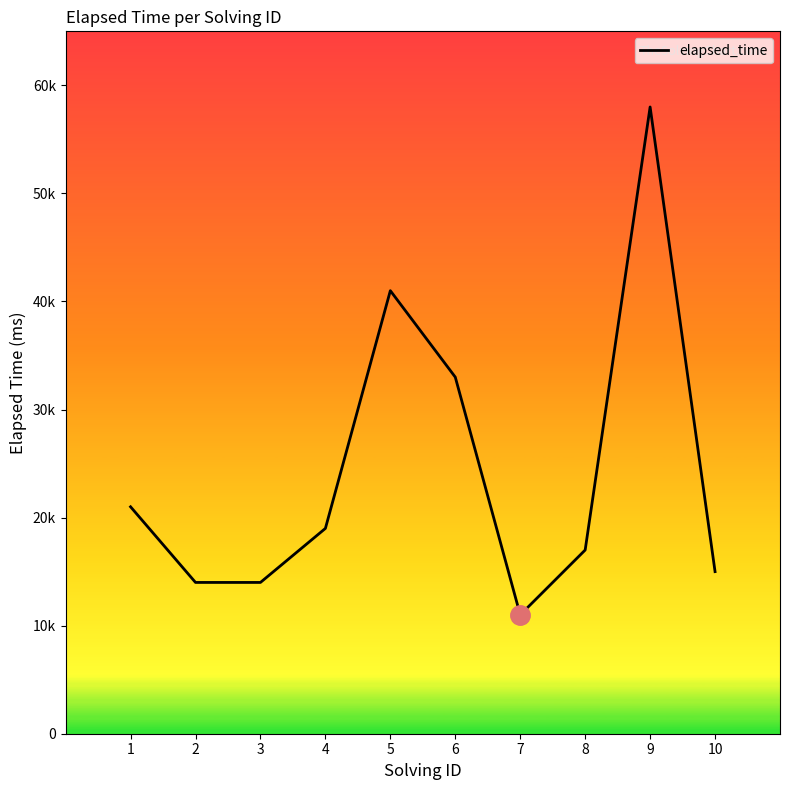

Which category has the highest value across all series?

9